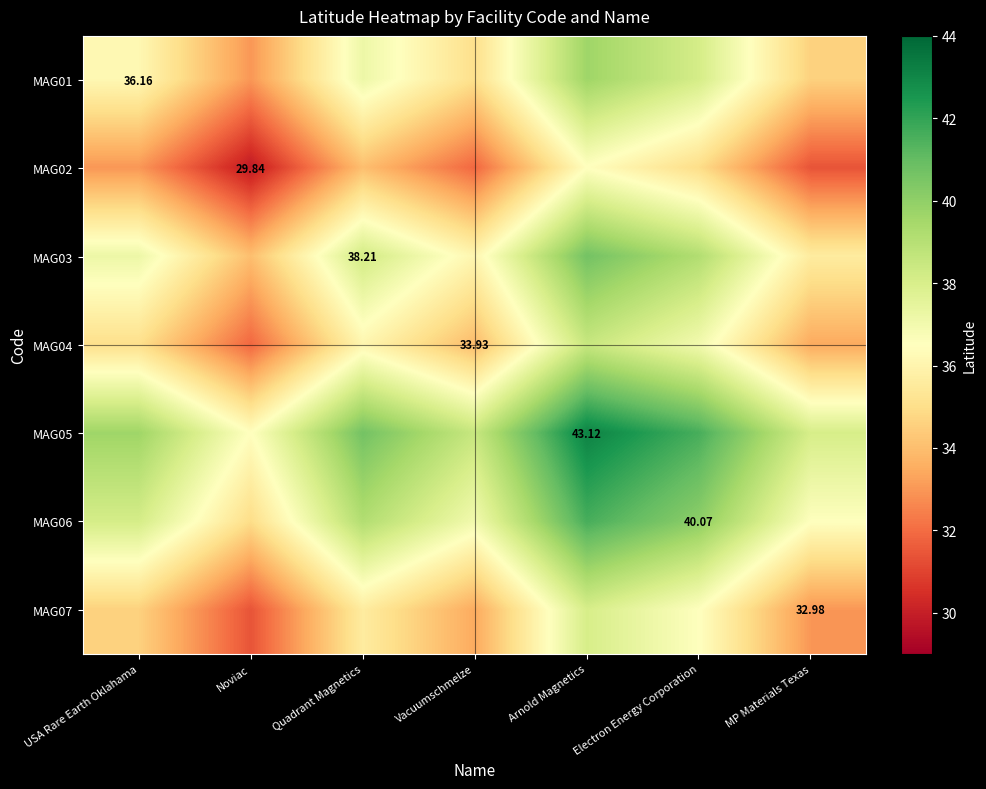

Is the value of MAG04 at Vacuumschmelze greater than the value of MAG01 at USA Rare Earth Oklahama?

No